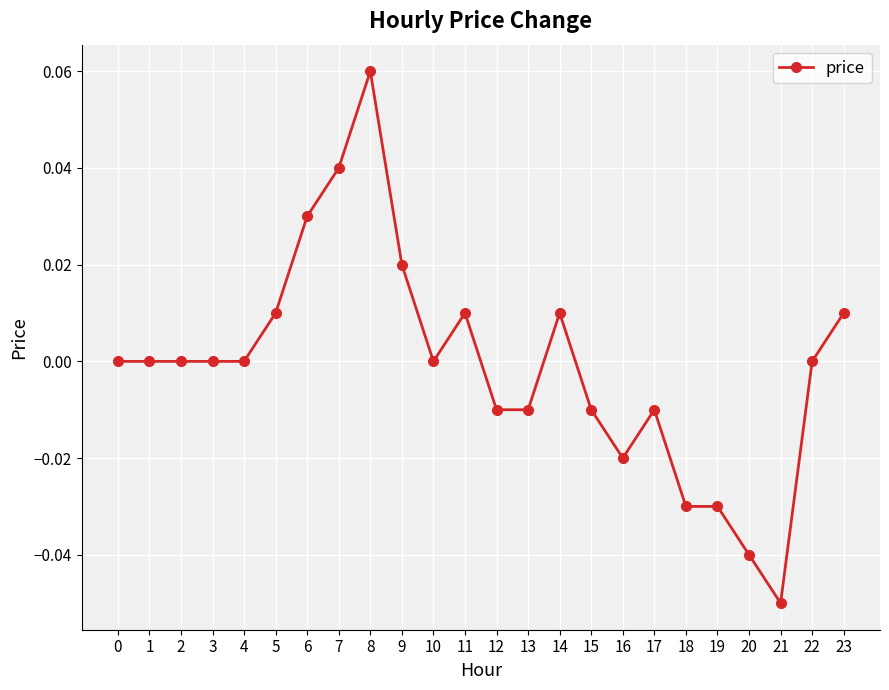

Which has a higher value, 3 or 19?

3